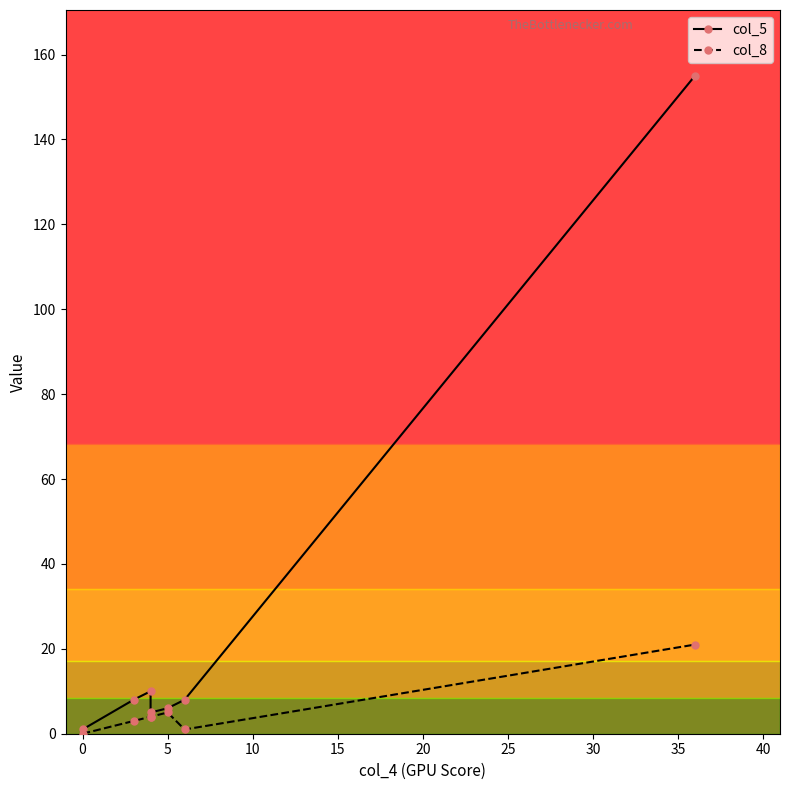

List the series in order of their peak value, highest first.

col_5, col_8